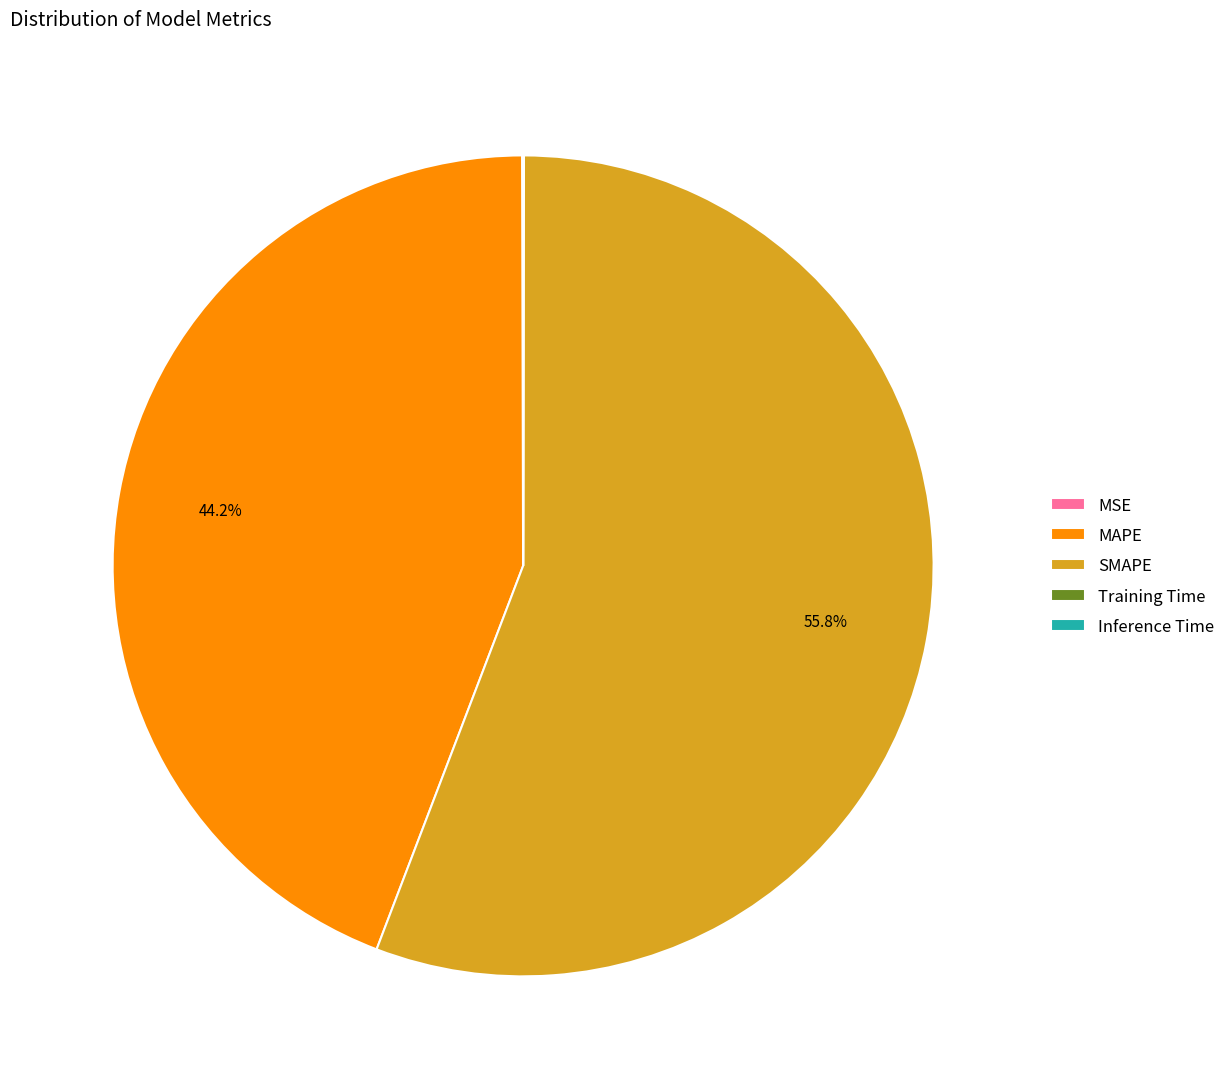

What is the ratio of the value at SMAPE to the value at MAPE?

1.3